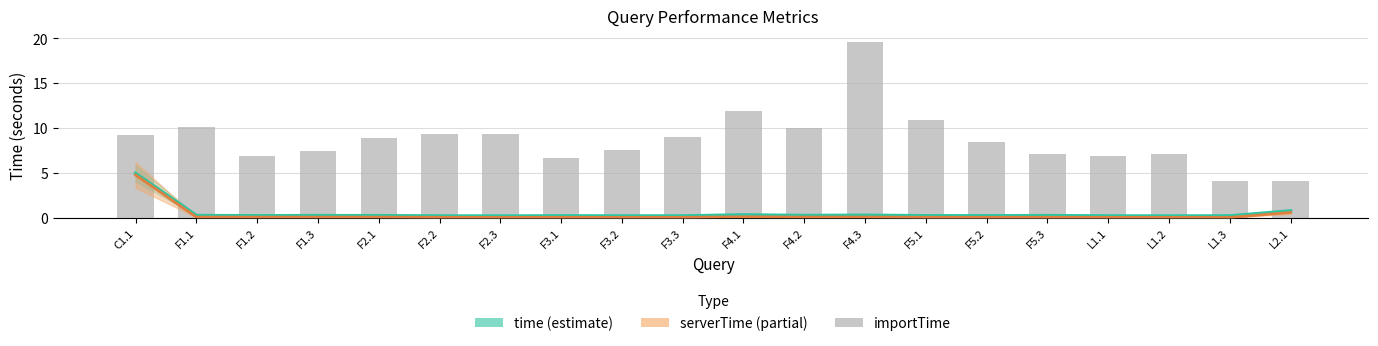

What is the greatest value displayed?

19.6